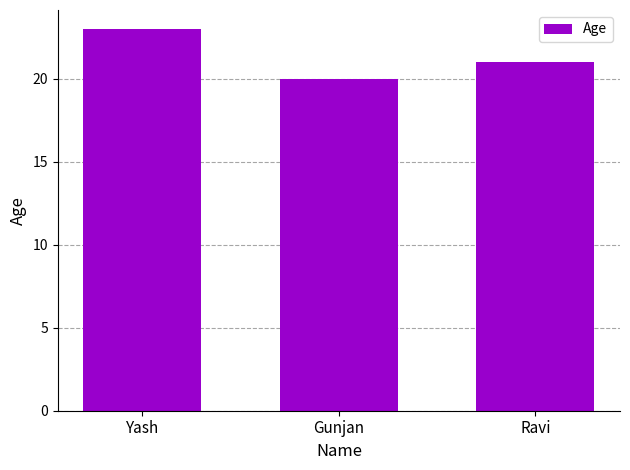

What is the smallest value displayed?

20